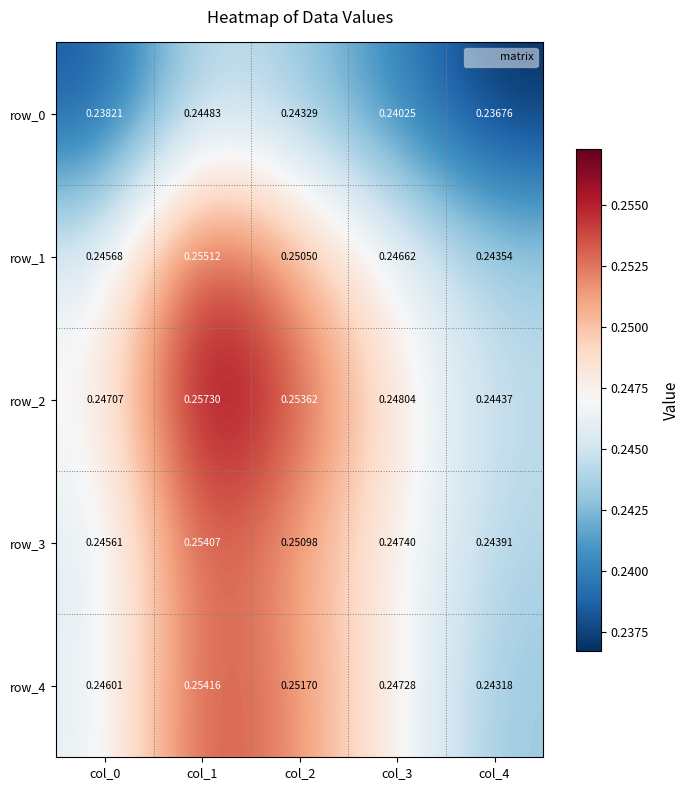

List the series in order of their peak value, highest first.

row_2, row_1, row_4, row_3, row_0